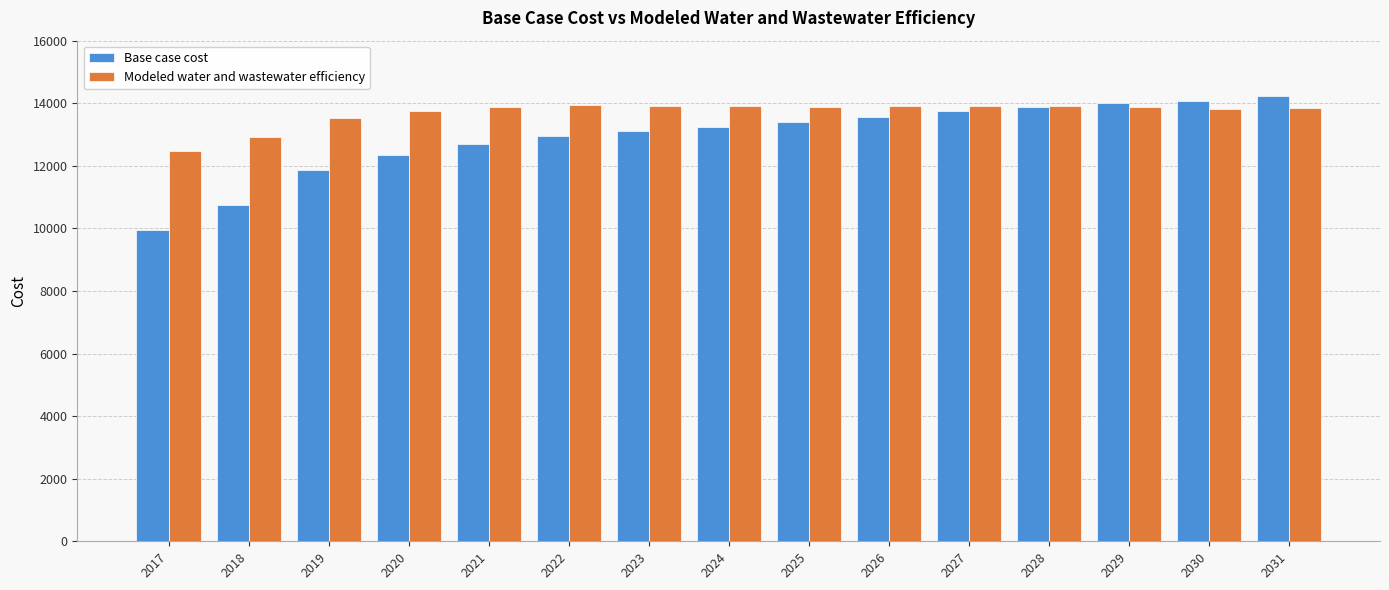

What is the minimum value for Modeled water and wastewater efficiency?

12489.2